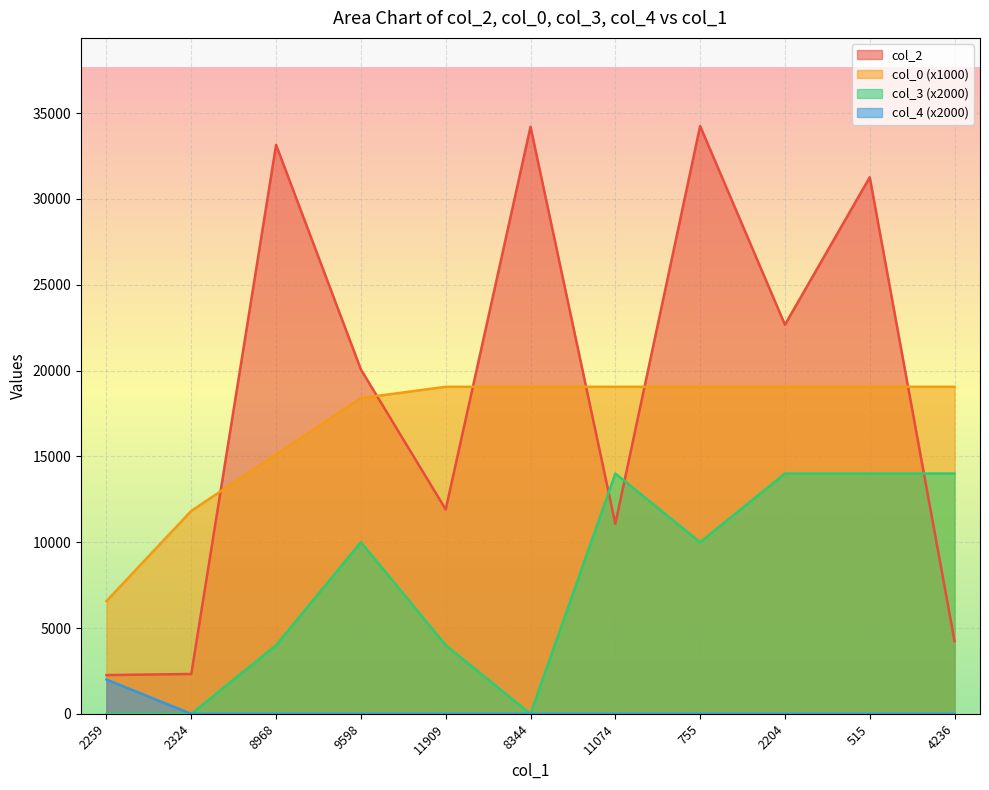

What is the difference between the second highest and minimum values in the col_0 series?

12483.2